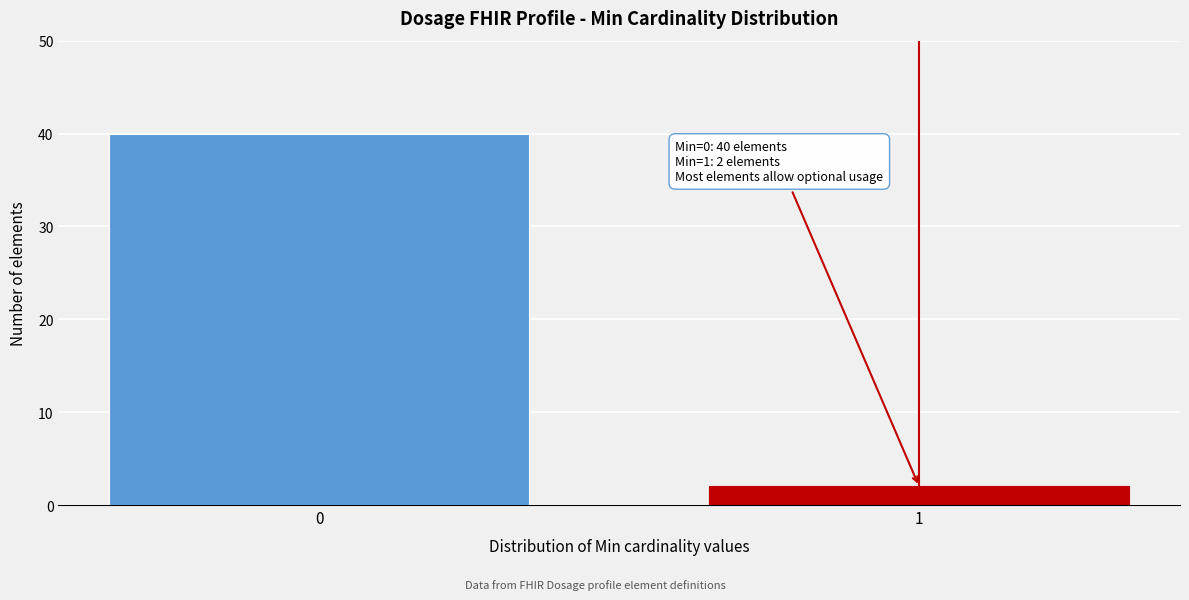

Reading right to left, what are all the values shown in this chart?

2	40